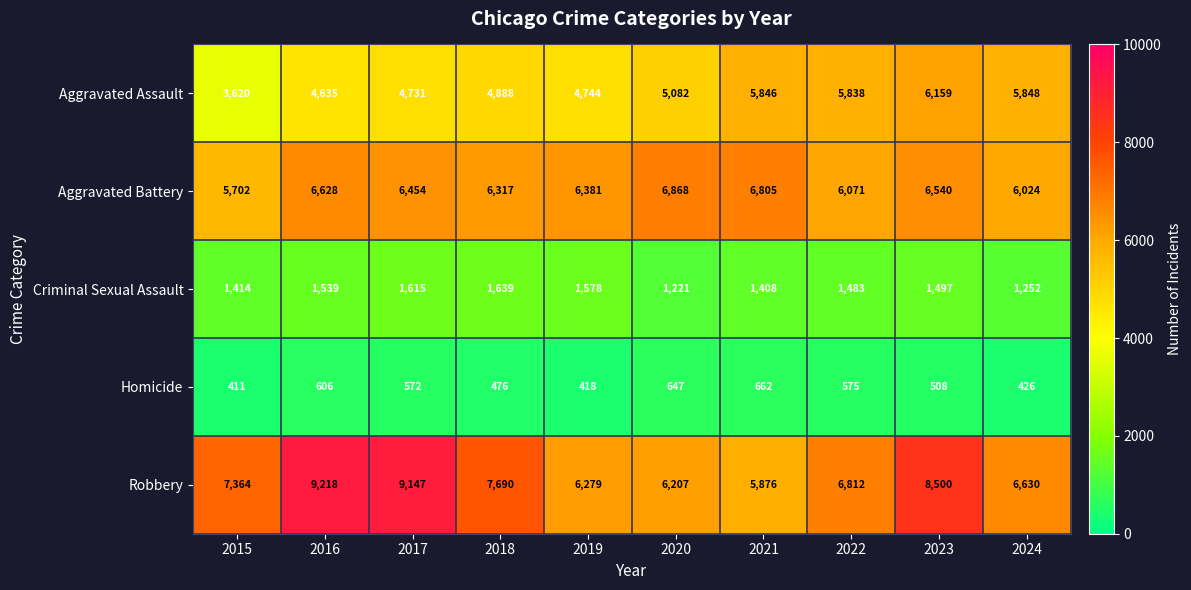

What is the difference between the maximum and minimum values in the Aggravated Assault series?

2539